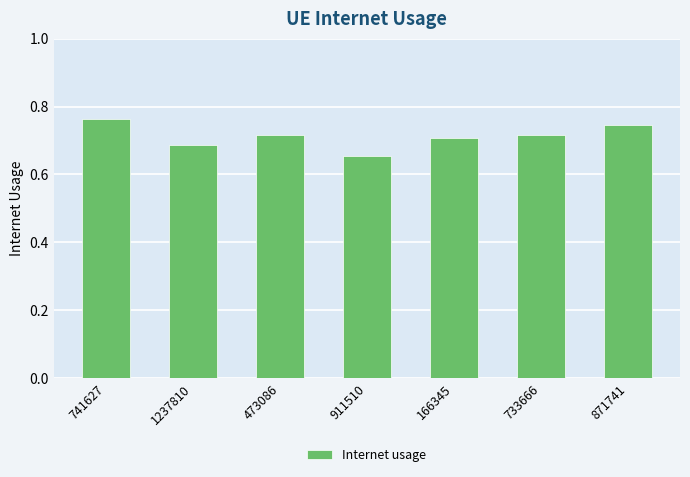

What is the label of the 4th bar from the left?

911510